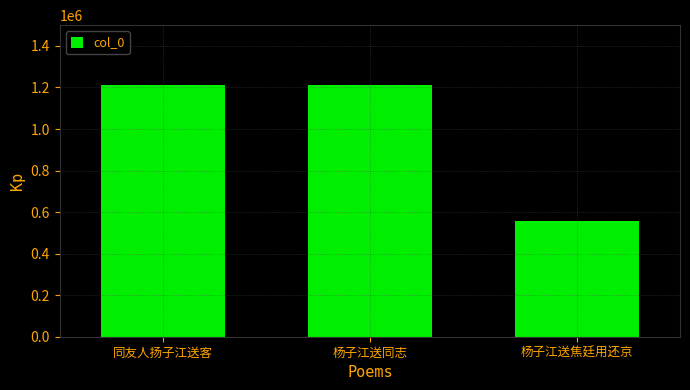

What is the maximum value shown in the chart?

1211976